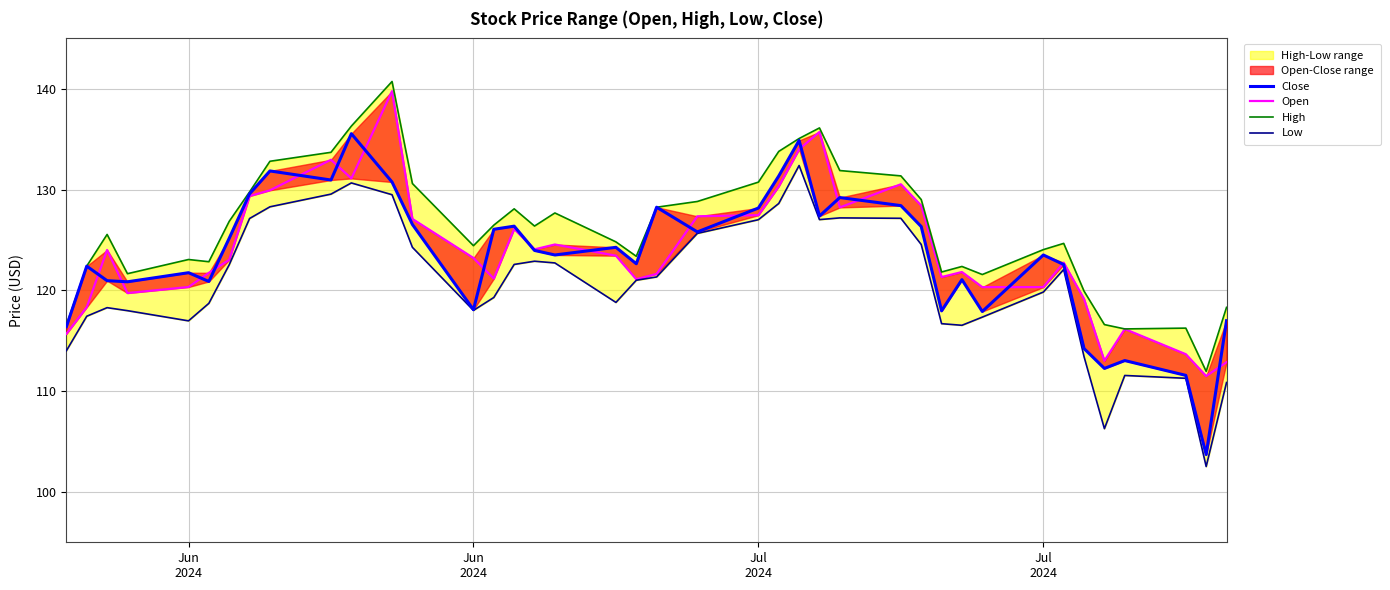

Reading right to left, transcribe all the data shown in this chart.

Close: 117.0	103.7	111.6	113.0	112.3	114.2	122.6	123.5	117.9	121.1	118.0	126.3	128.4	129.2	127.4	134.9	131.3	128.2	125.8	128.2	122.6	124.3	123.5	124.0	126.4	126.1	118.1	126.5	130.7	135.5	130.9	131.8	129.6	125.2	120.9	121.7	120.8	121.0	122.4	116.4
Open: 112.9	111.5	113.7	116.2	113.0	119.1	122.7	120.3	120.3	121.8	121.3	128.4	130.5	128.2	135.7	134.0	130.3	127.5	127.3	121.6	121.1	123.4	124.5	124.1	126.1	121.2	123.2	127.1	139.8	131.1	133.0	129.9	129.4	123.0	121.7	120.3	119.7	124.0	118.3	115.7
High: 118.3	112.0	116.3	116.2	116.6	119.9	124.7	124.0	121.6	122.4	121.8	129.0	131.4	131.9	136.1	135.1	133.8	130.7	128.8	128.2	123.4	124.8	127.7	126.4	128.1	126.5	124.4	130.6	140.7	136.3	133.7	132.8	129.8	126.8	122.8	123.1	121.7	125.5	122.4	116.6
Low: 110.9	102.5	111.3	111.6	106.3	113.4	122.1	119.8	117.3	116.5	116.7	124.5	127.1	127.2	127.0	132.4	128.6	127.0	125.6	121.3	121.0	118.8	122.7	122.9	122.6	119.3	118.0	124.3	129.5	130.7	129.5	128.3	127.1	122.5	118.7	117.0	118.0	118.3	117.4	114.0